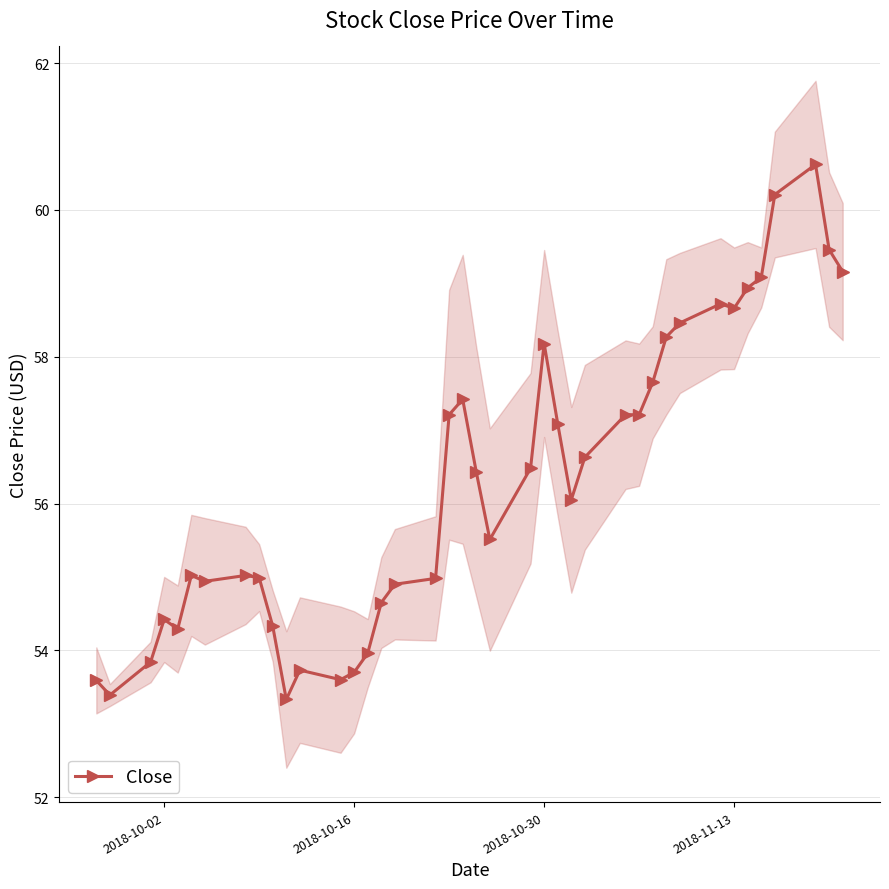

How many values are below 56?

19